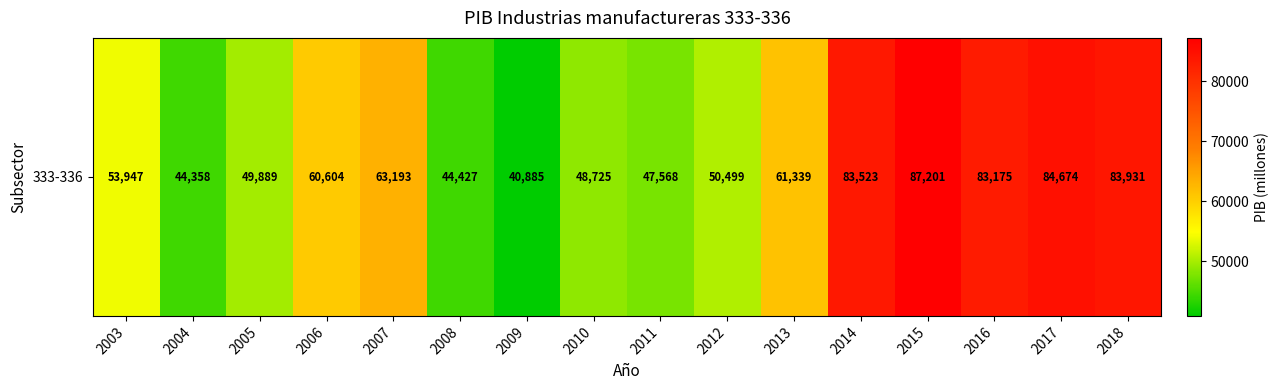

Where does the data first go above 60603?

2006